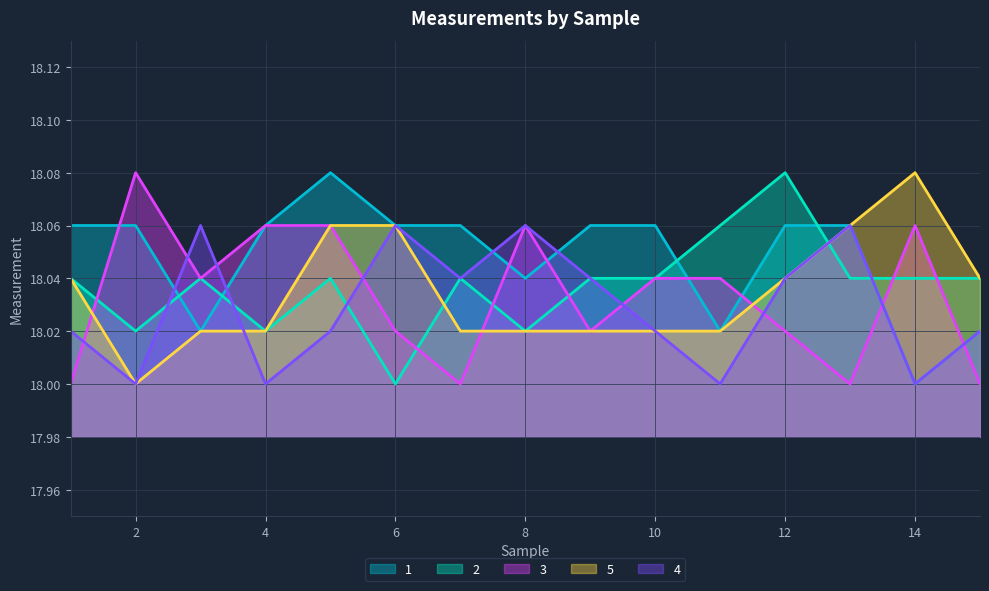

What are all the series names shown in the legend?

1, 2, 3, 5, 4